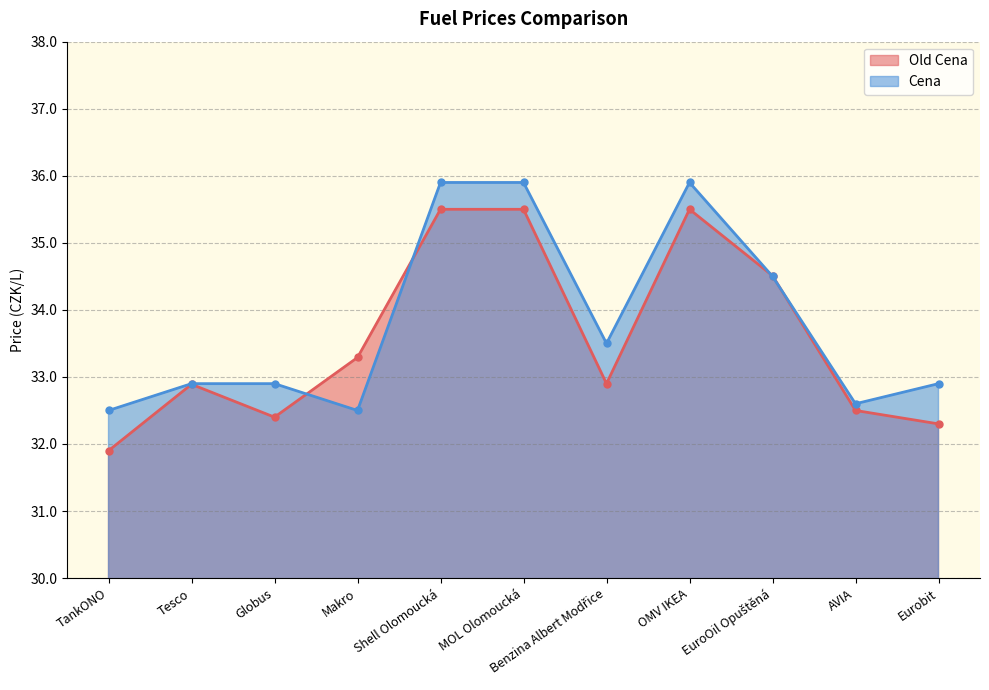

True or false: Old Cena has more than 0 points higher than both neighbors.

True